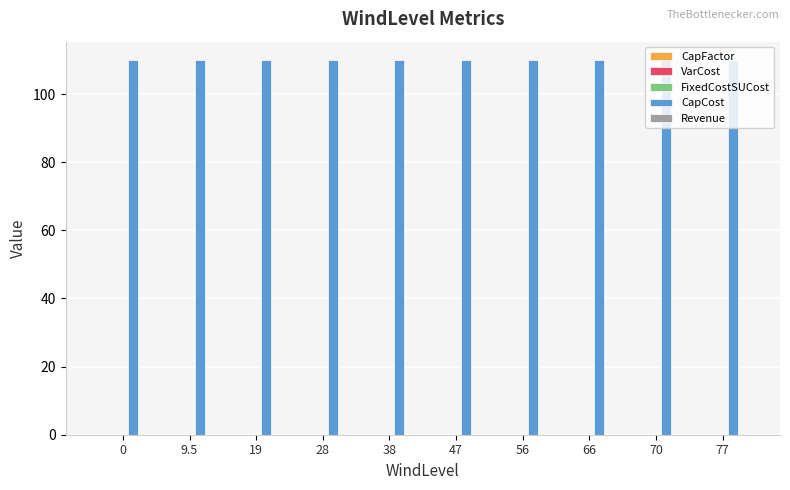

What is the label of the 5th bar from the left?

38